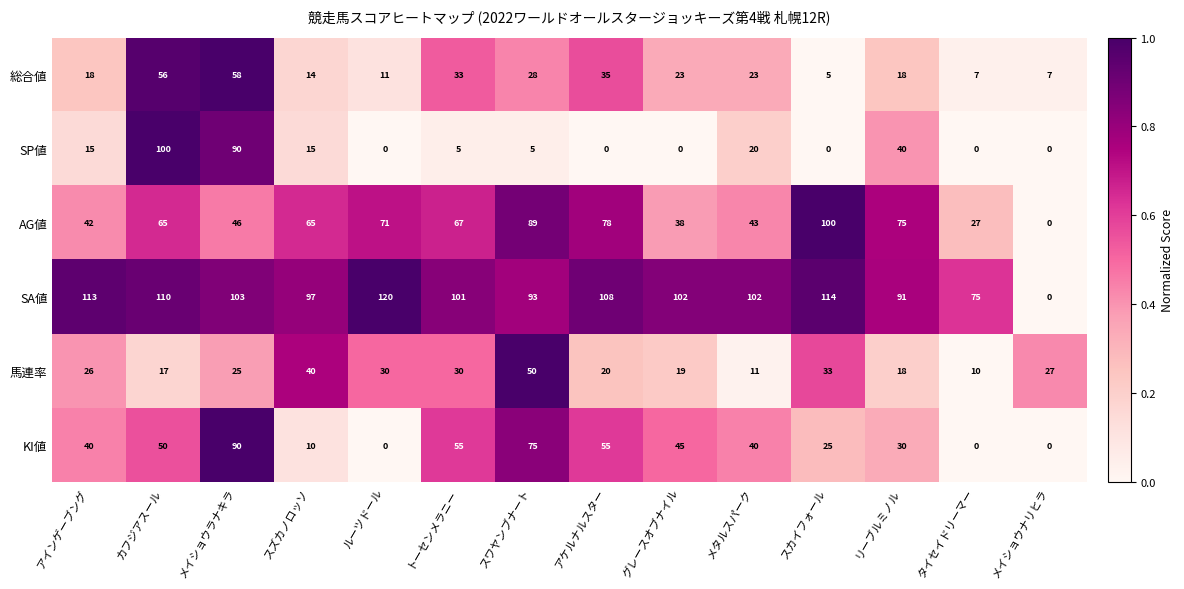

Is it true that KI値 equals 25 at スカイフォール?

True